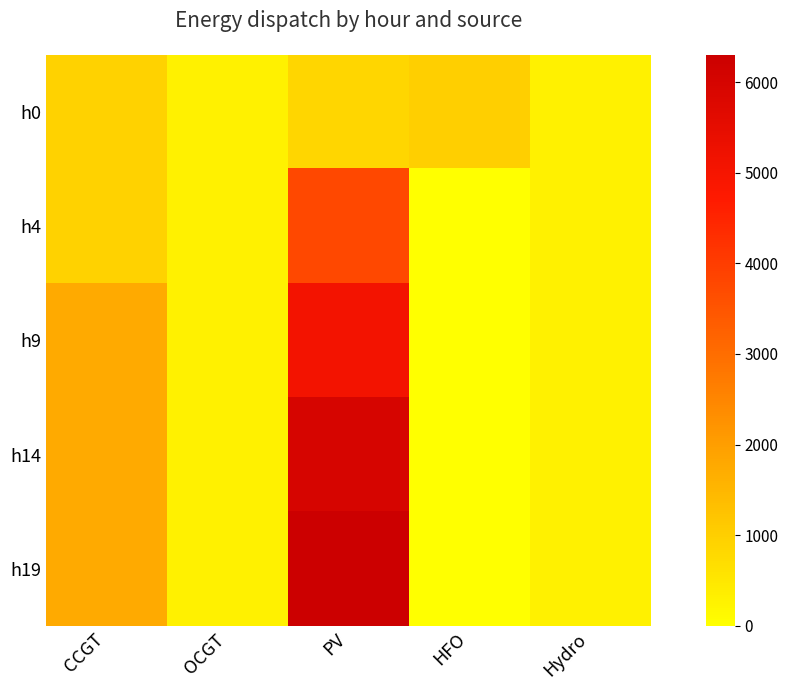

Between OCGT and HFO, which is larger?

HFO